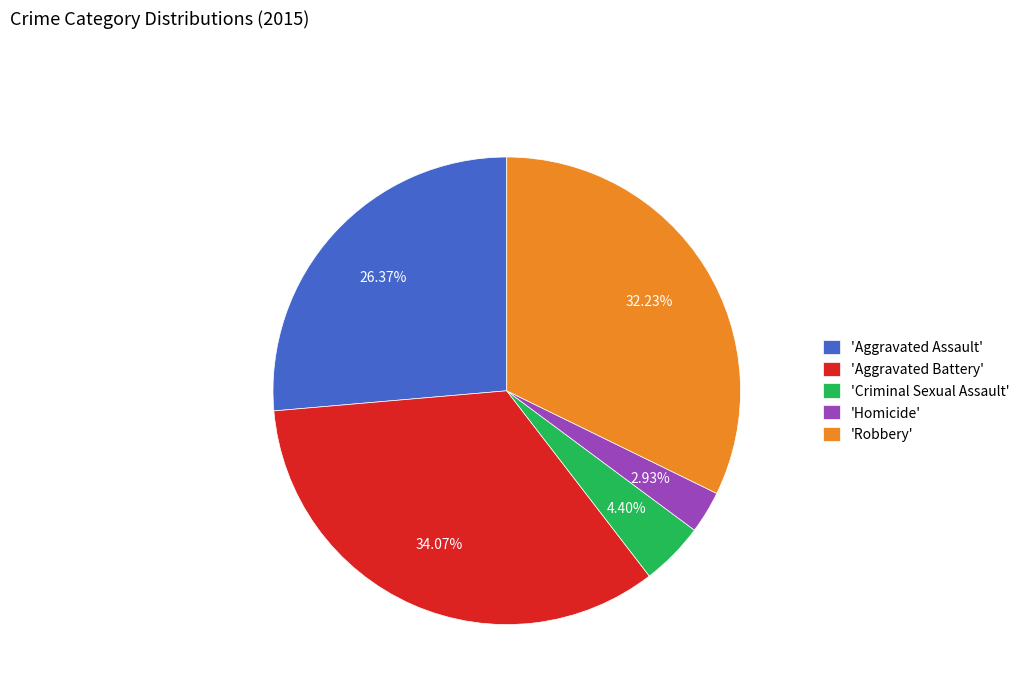

Combined, do 'Criminal Sexual Assault' and 'Aggravated Assault' account for over 50%?

No